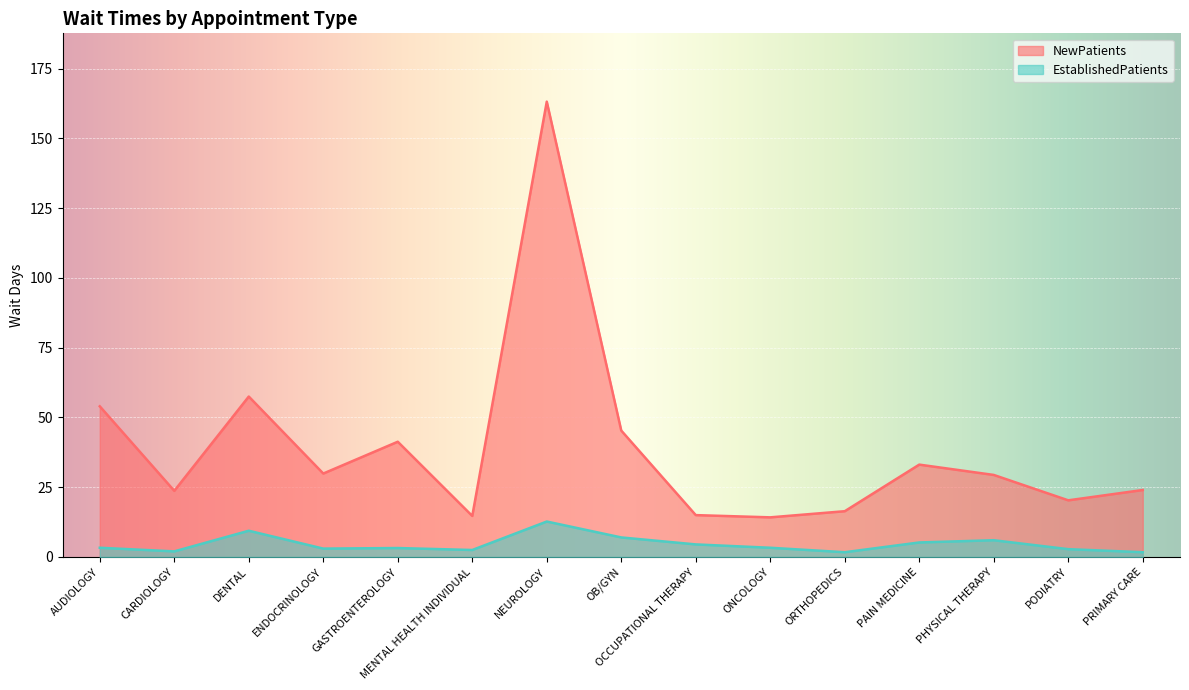

What is the difference between the NewPatients values at GASTROENTEROLOGY and PRIMARY CARE?

17.3